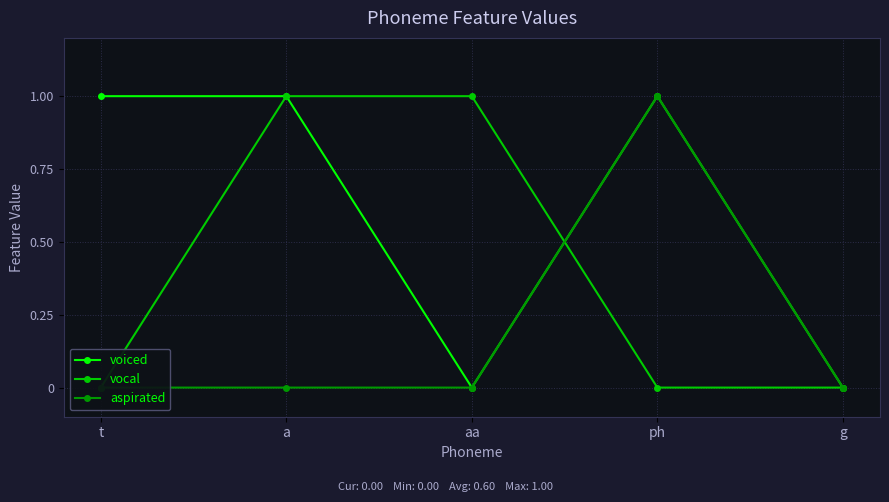

How many categories are shown in the chart?

5